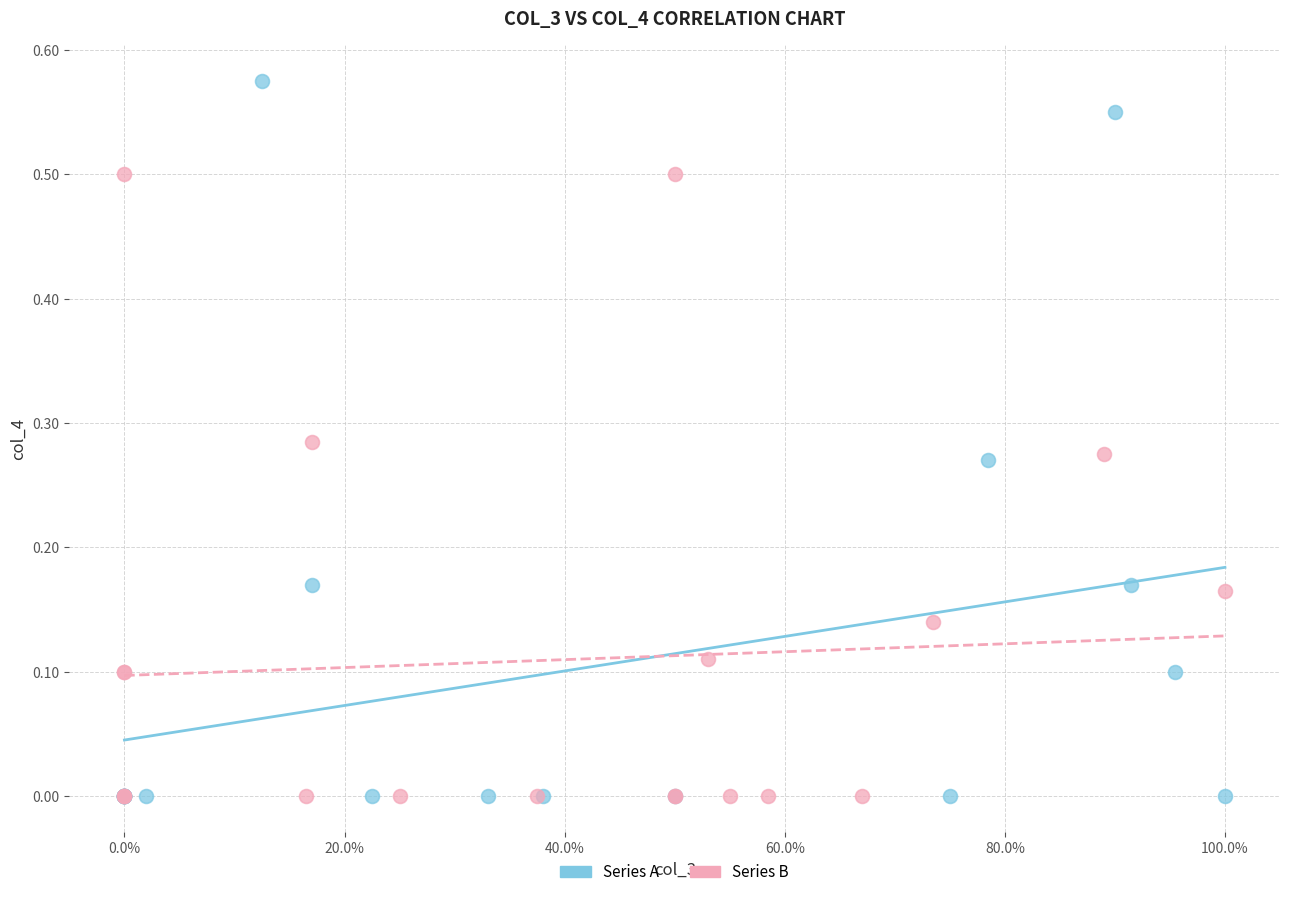

Which series has the largest Y range (max minus min)?

Series A